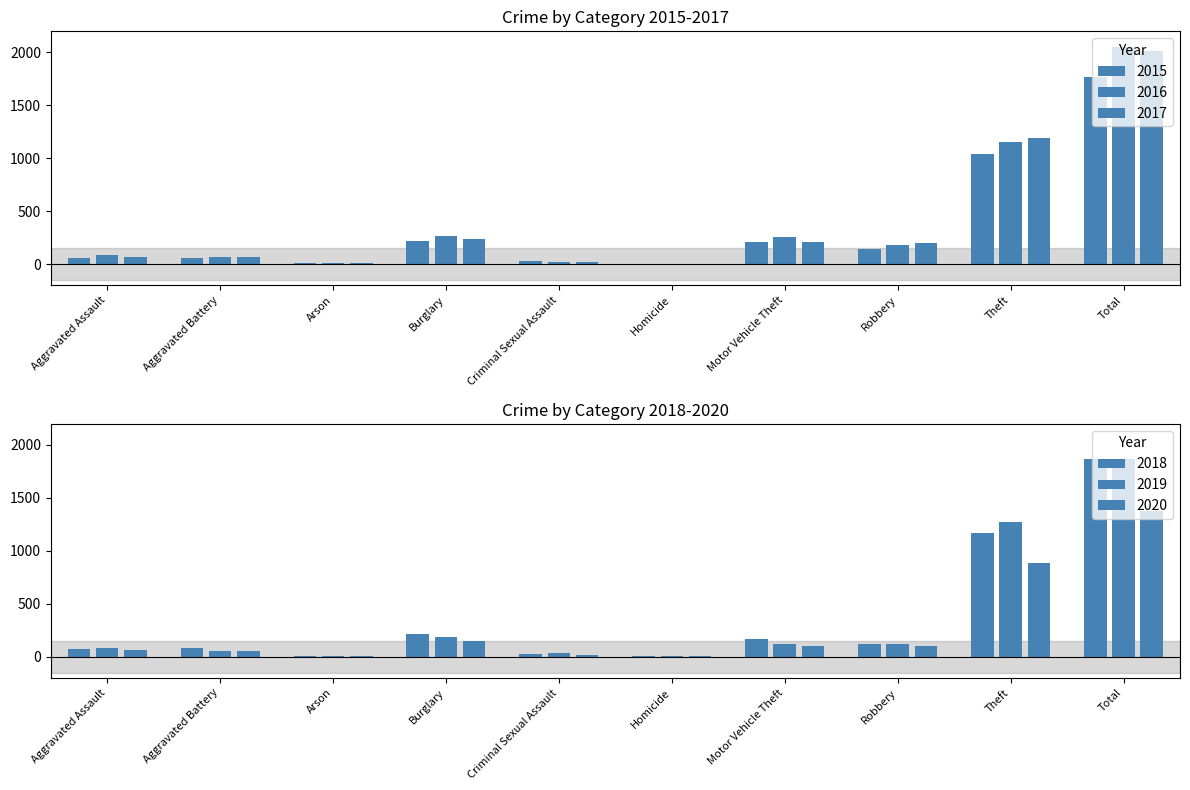

How many series are shown in this chart?

6